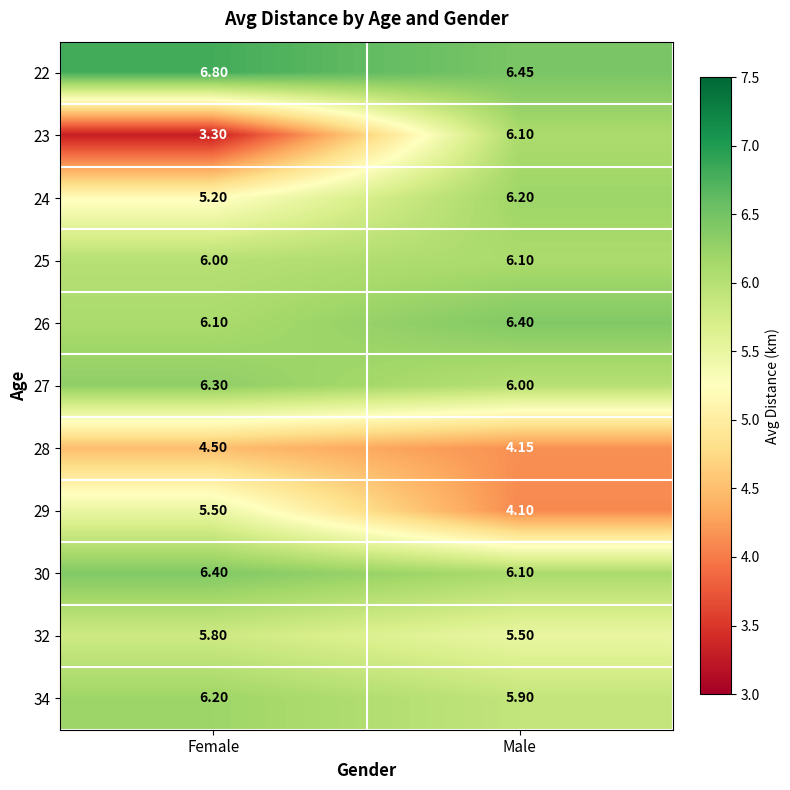

At which label is 29 closest to 4?

Male